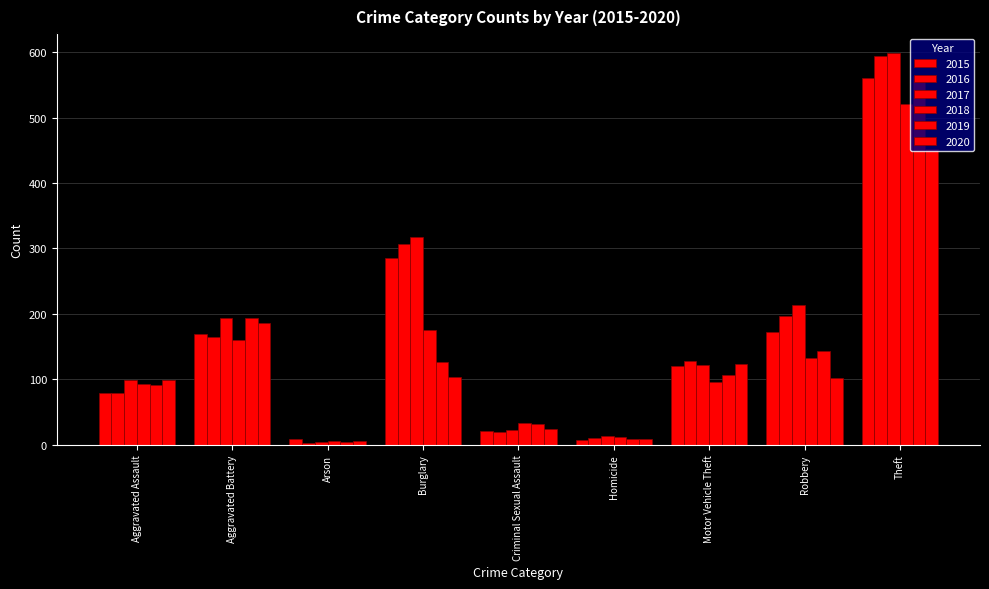

Reading left to right, transcribe all the data shown in this chart.

2015: 79	169	8	286	21	7	121	172	561
2016: 79	164	3	307	20	10	128	196	594
2017: 99	194	4	318	23	13	122	213	599
2018: 93	160	6	176	33	12	96	132	521
2019: 91	193	4	127	31	8	107	143	563
2020: 99	186	5	104	24	9	123	102	452